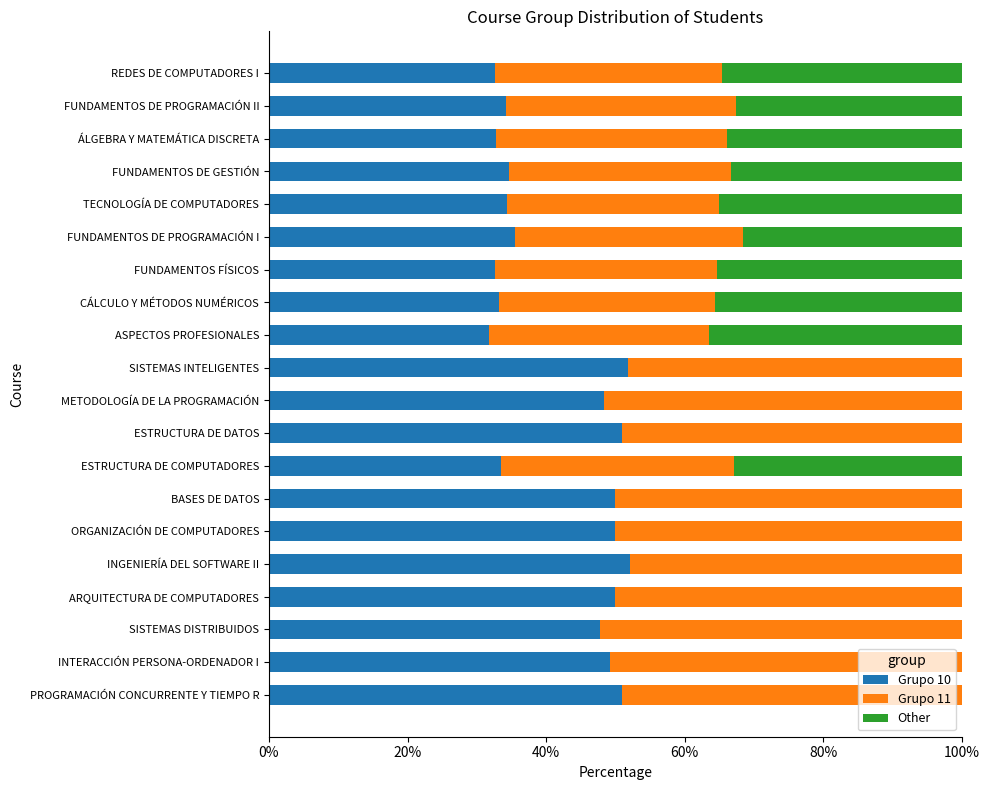

The value of Grupo 10 at FUNDAMENTOS DE PROGRAMACIÓN II is 34.2. True or false?

True